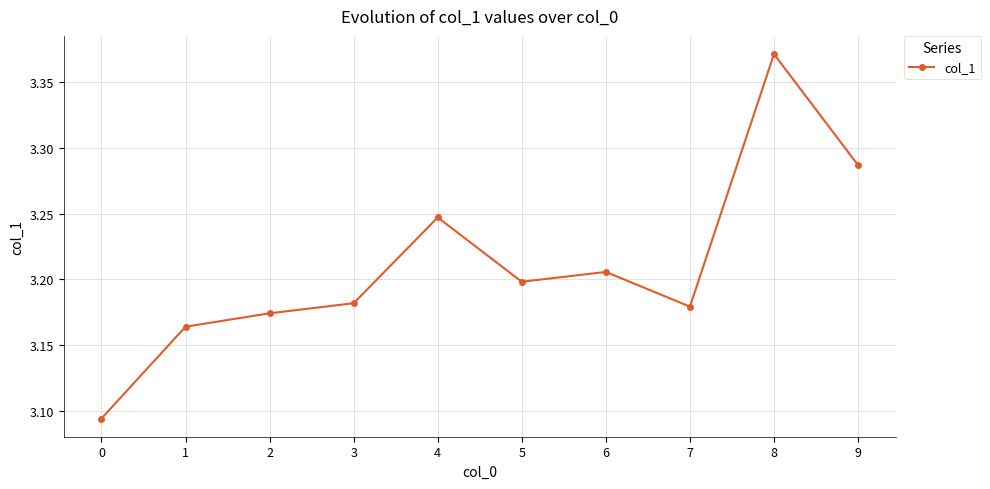

How many lines are shown in the chart?

1